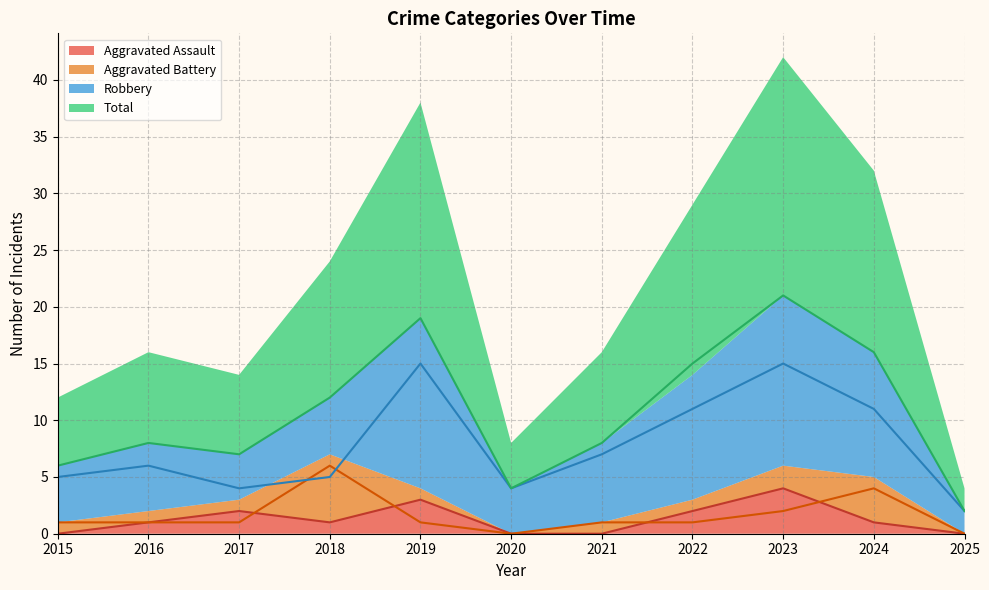

Rank the series by their maximum value, from highest to lowest.

Total, Robbery, Aggravated Battery, Aggravated Assault